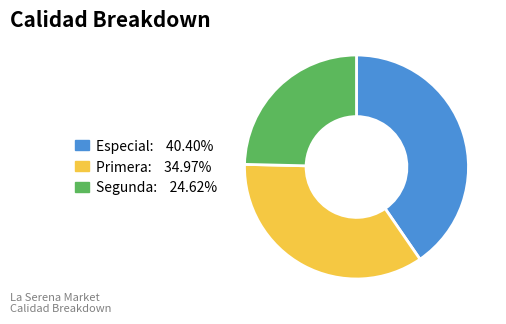

Which category has the smallest portion of the pie?

Segunda